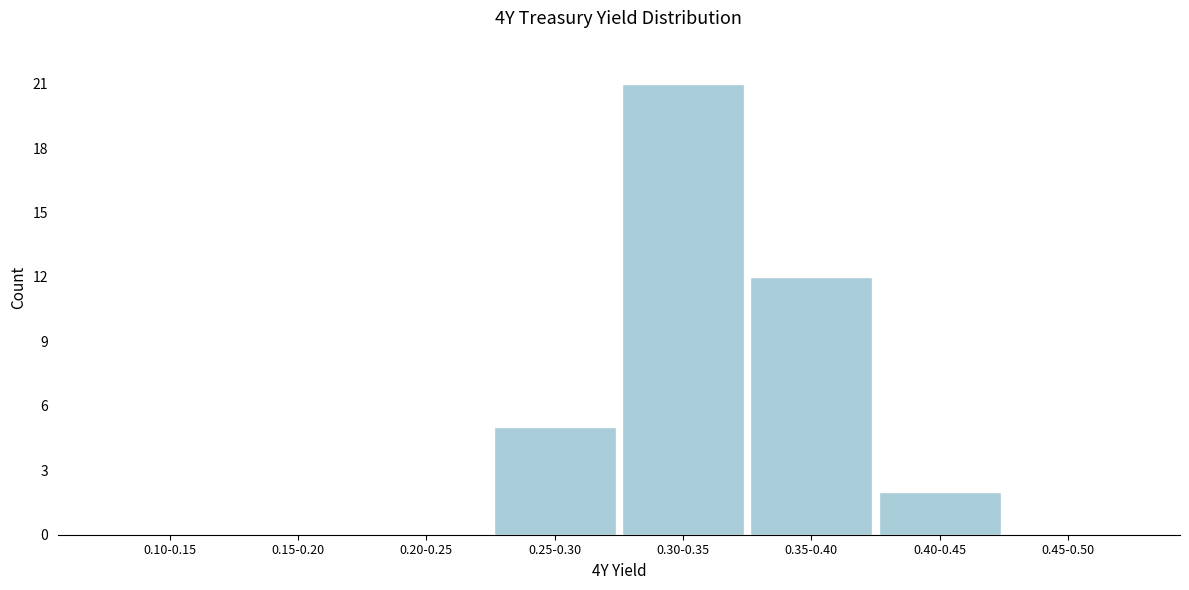

Reading left to right, list all the values displayed in this chart.

0.10-0.15=0	0.15-0.20=0	0.20-0.25=0	0.25-0.30=5	0.30-0.35=21	0.35-0.40=12	0.40-0.45=2	0.45-0.50=0